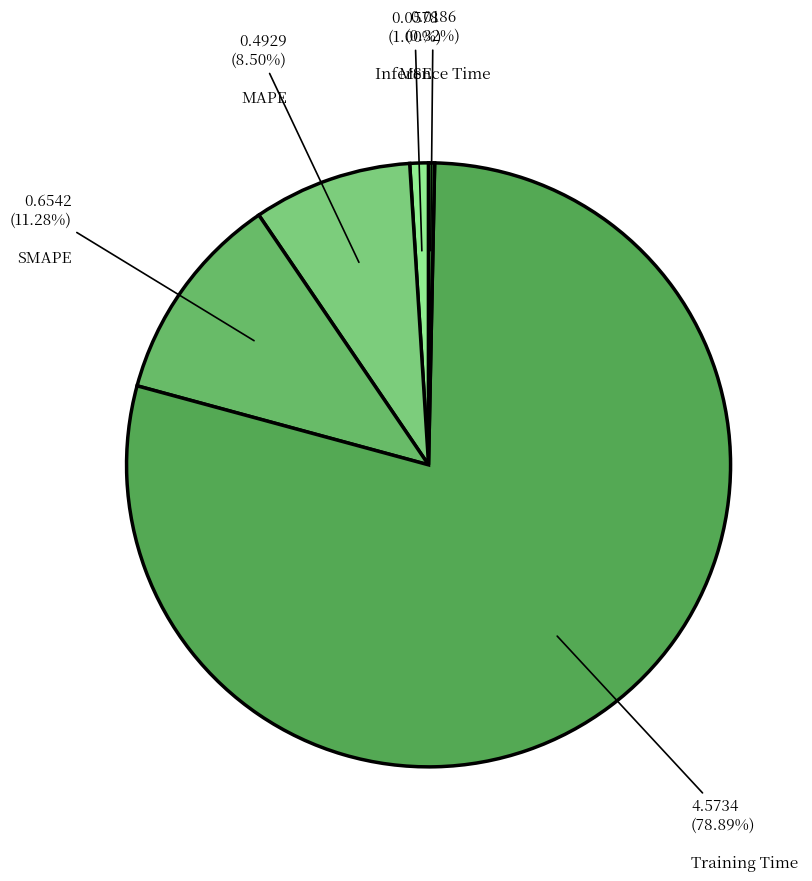

Is there any slice that represents more than half of the pie?

Yes